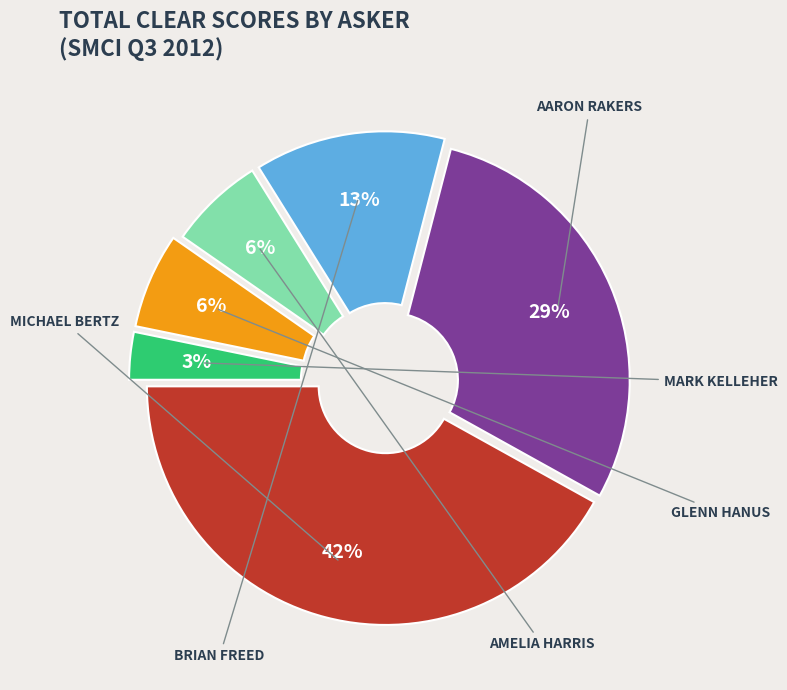

Count the number of slices in the pie.

6